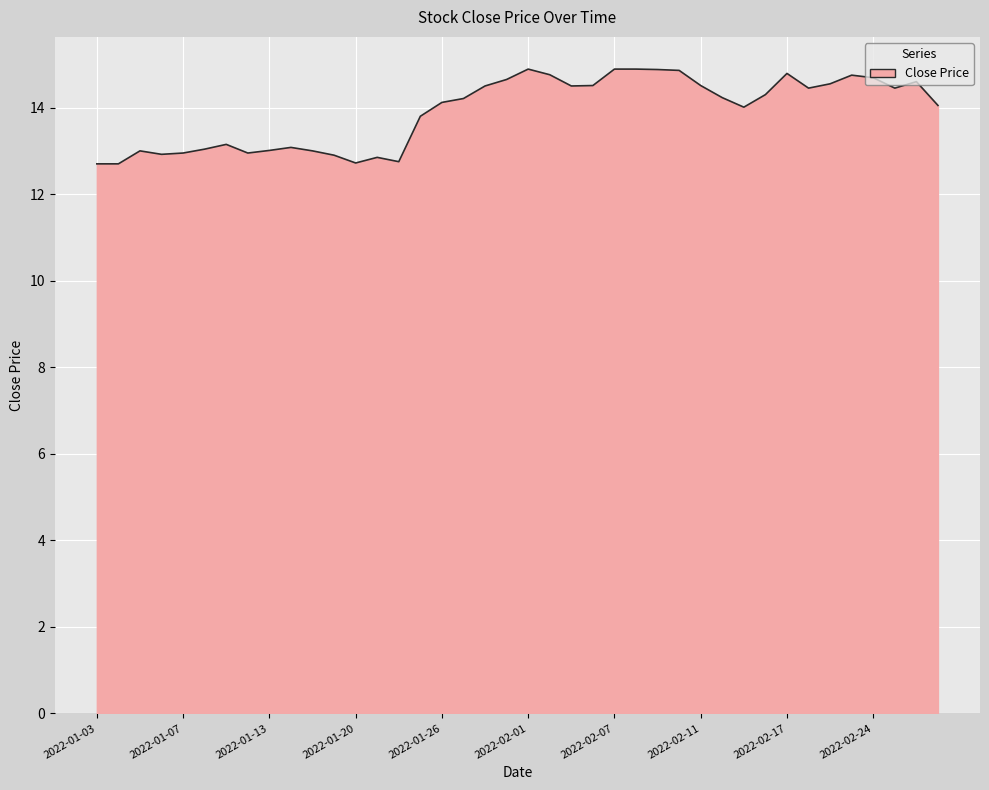

What is the difference between the maximum and minimum values?

2.2